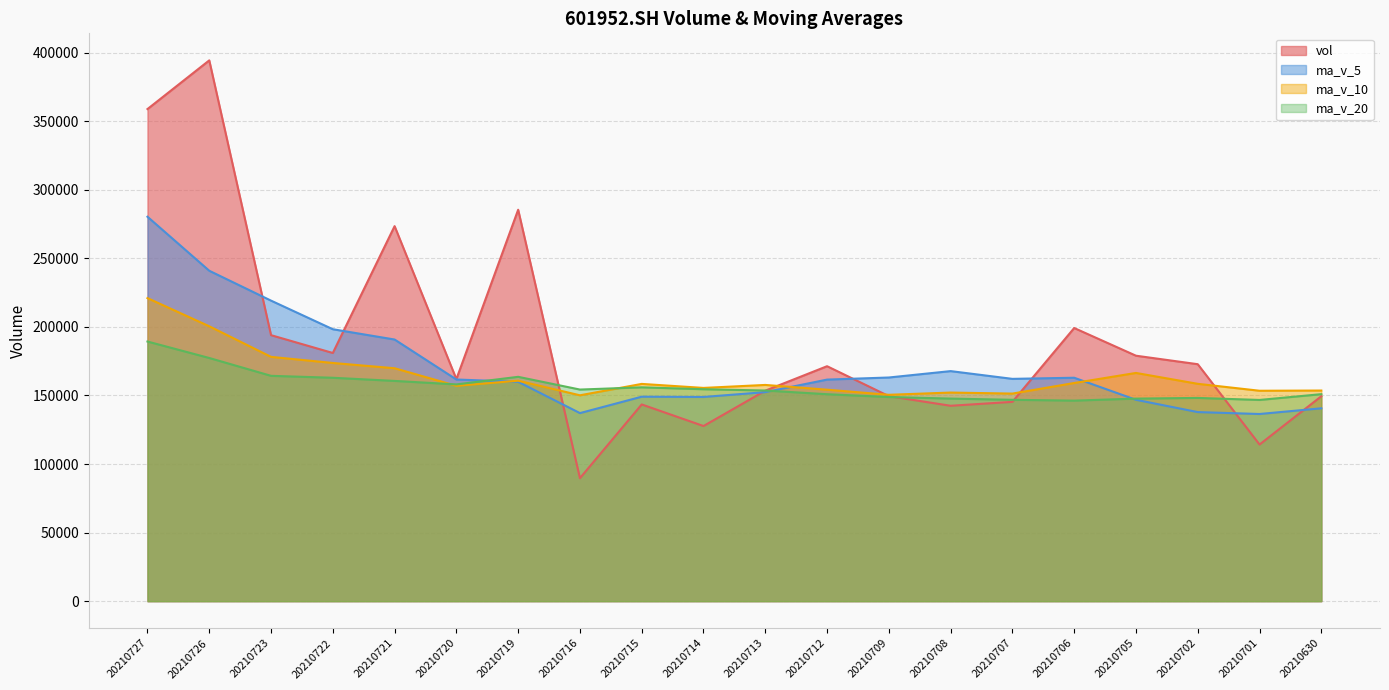

What is the difference between the ma_v_10 values at 20210727 and 20210706?

61884.5